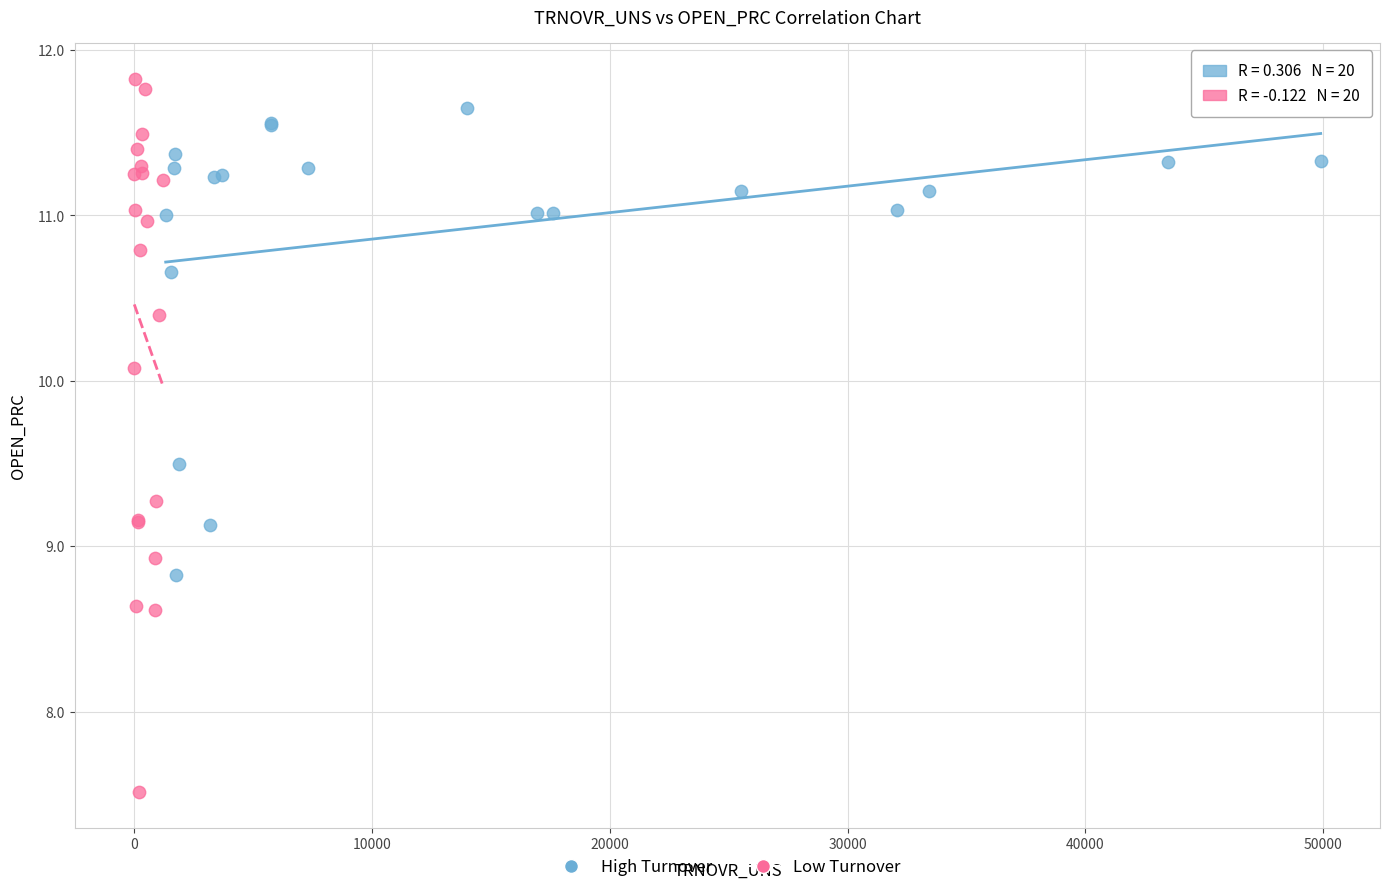

What are all the series names shown in the legend?

High Turnover, Low Turnover